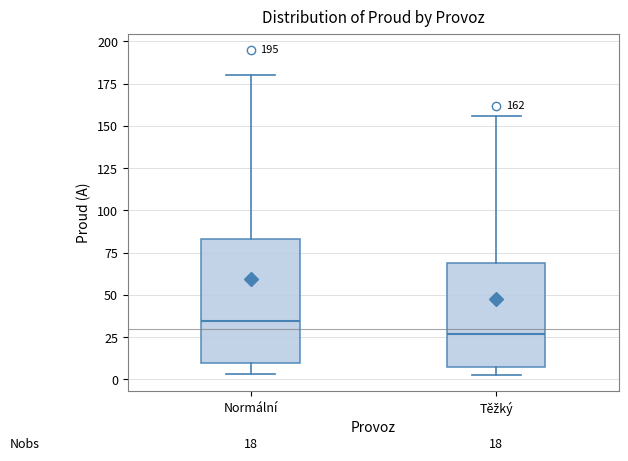

Which box's median line is the lowest?

Těžký